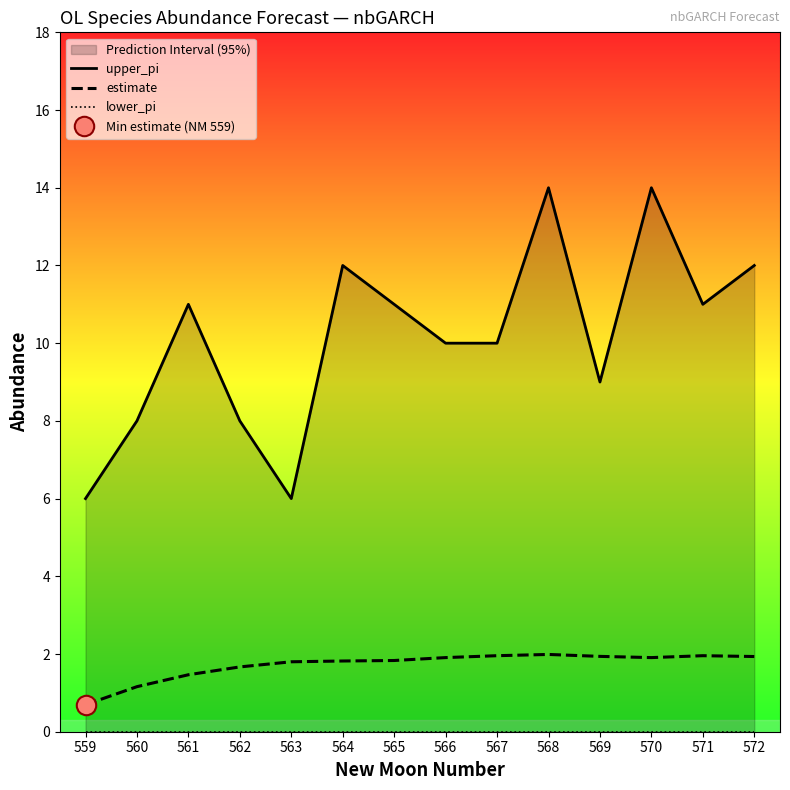

Does the chart display data point markers on the line(s)?

No